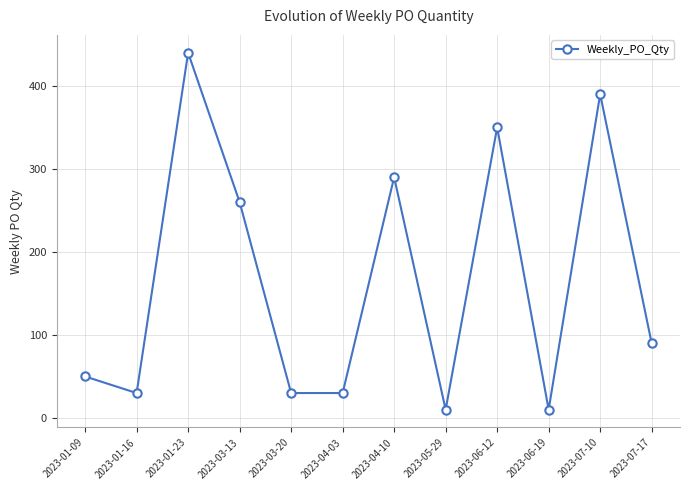

Approximately how many times larger is the value at 2023-06-19 compared to 2023-01-16?

0.3